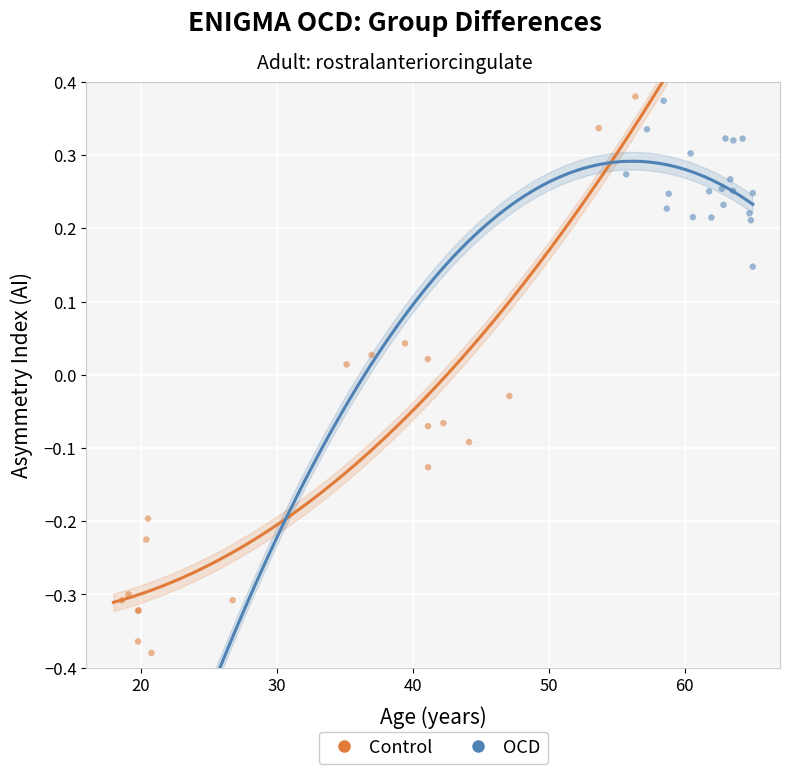

Which series reaches the minimum Y coordinate?

Control